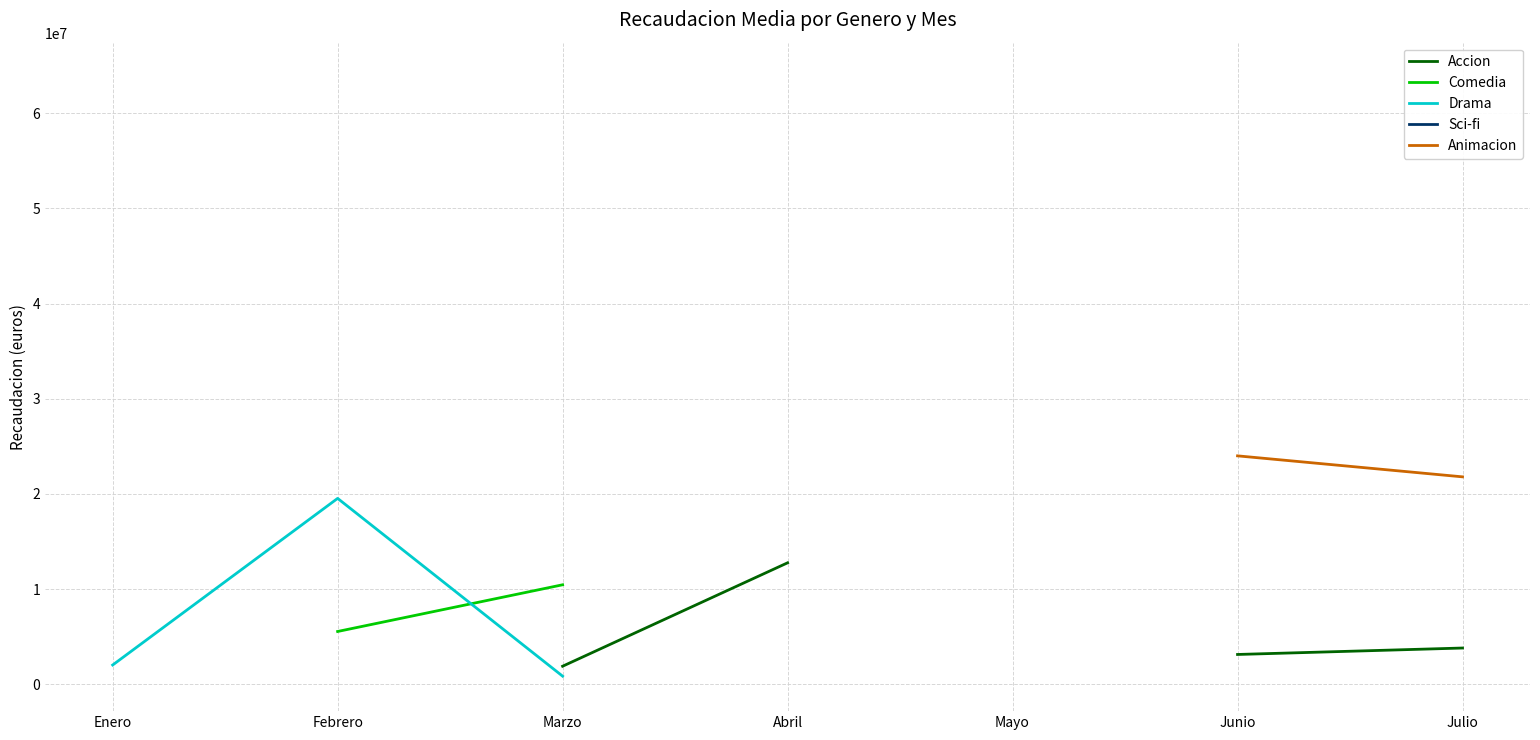

At which label does Sci-fi first exceed 4430298?

Abril